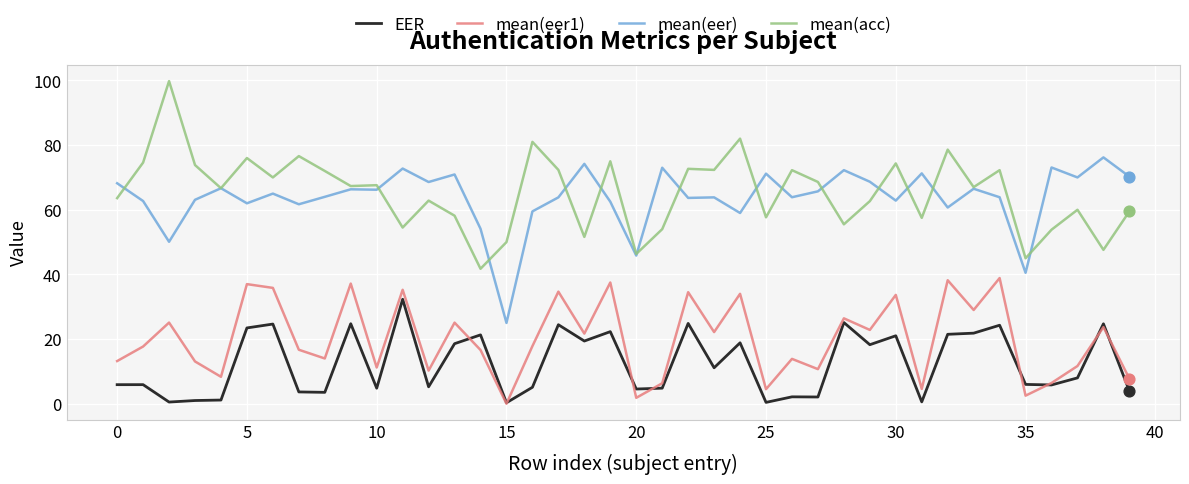

What is the greatest value displayed?

99.8